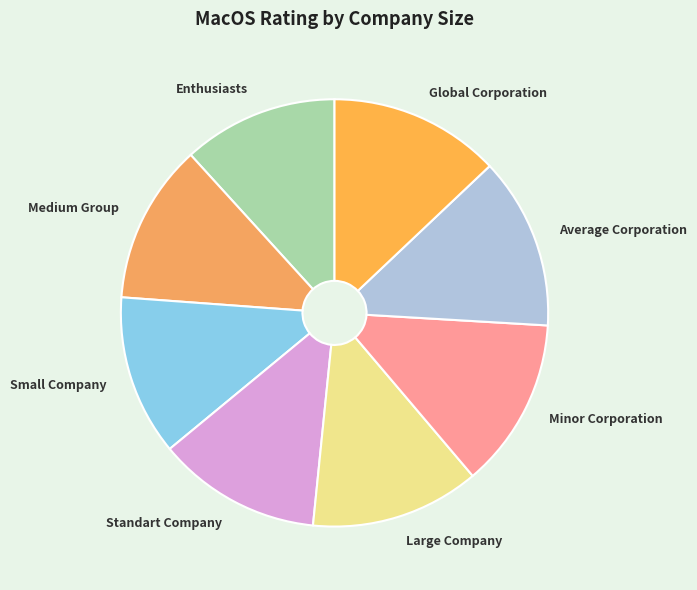

Does any single category account for the majority?

No